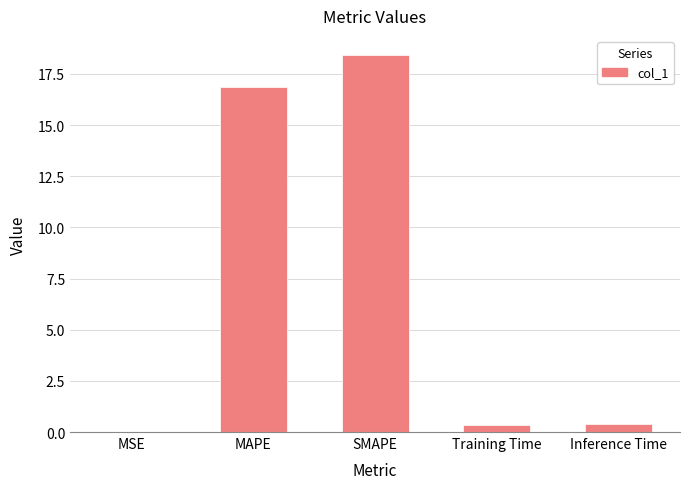

What is the average value?

7.2